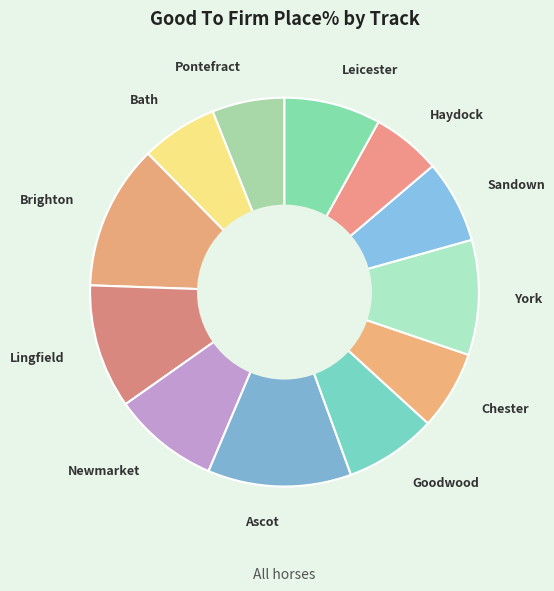

Combined, do Pontefract and Bath account for over 50%?

No